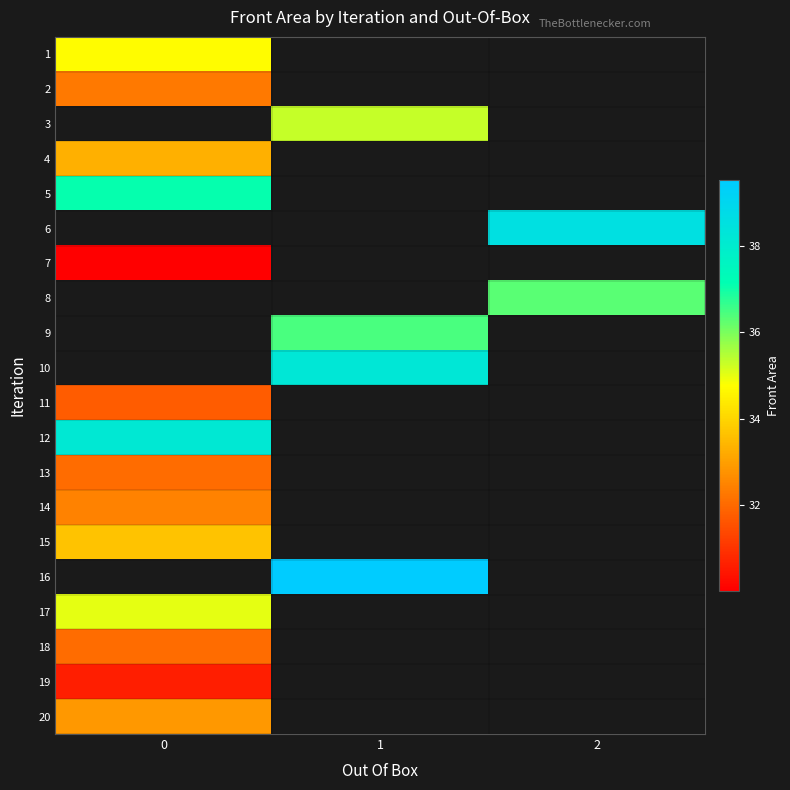

What is the lowest value of the row_13 series?

32.5